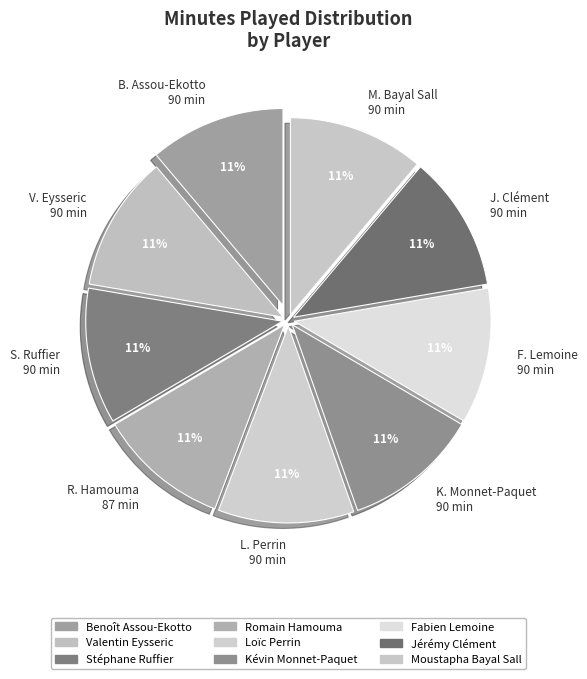

How many slices are in this pie chart?

9